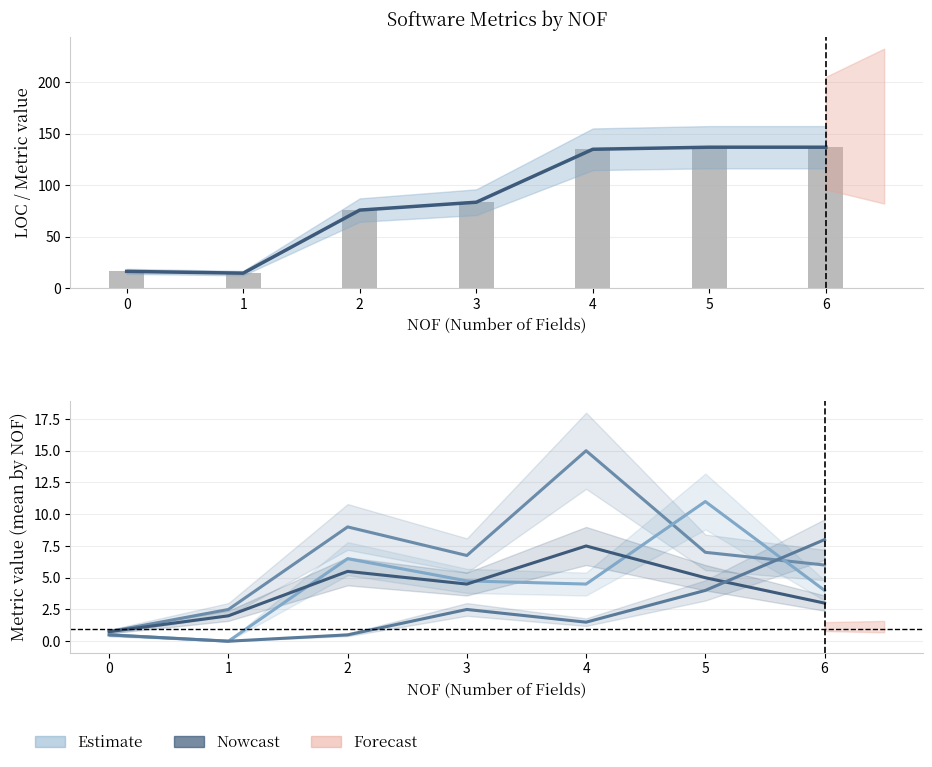

Reading left to right, list all the values displayed in this chart.

LOC: 16.2	14.5	75.8	83.5	135.0	137.0	137.0
LOC (raw): 16.2	14.5	75.8	83.5	135.0	137.0	137.0
WMC: 0.8	2.5	9.0	6.8	15.0	7.0	6.0
Fan-Out: 0.5	0.0	6.5	4.8	4.5	11.0	4.0
NOM: 0.8	2.0	5.5	4.5	7.5	5.0	3.0
NOP: 0.5	0.0	0.5	2.5	1.5	4.0	8.0